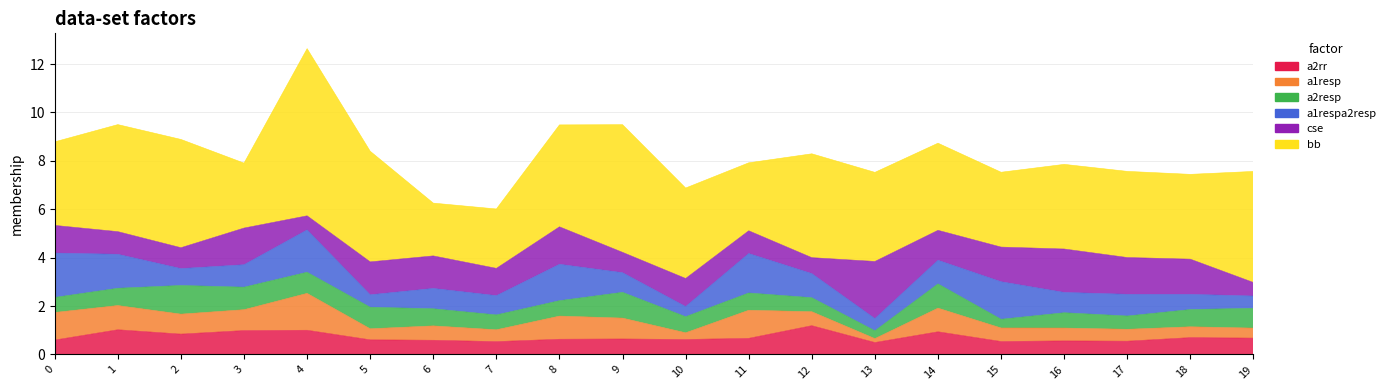

What is the approximate value of a1respa2resp at 16?

0.8